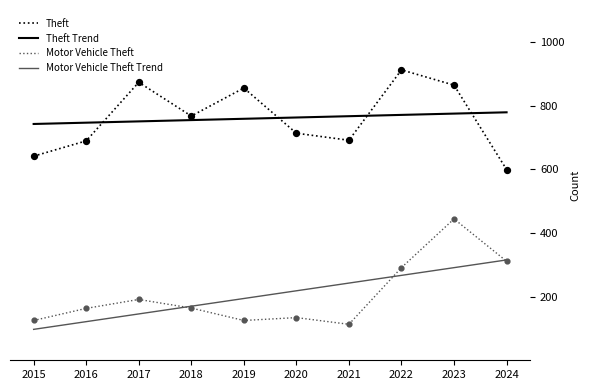

Is the value of Theft at 2021 greater than the value of Motor Vehicle Theft Trend at 2024?

Yes